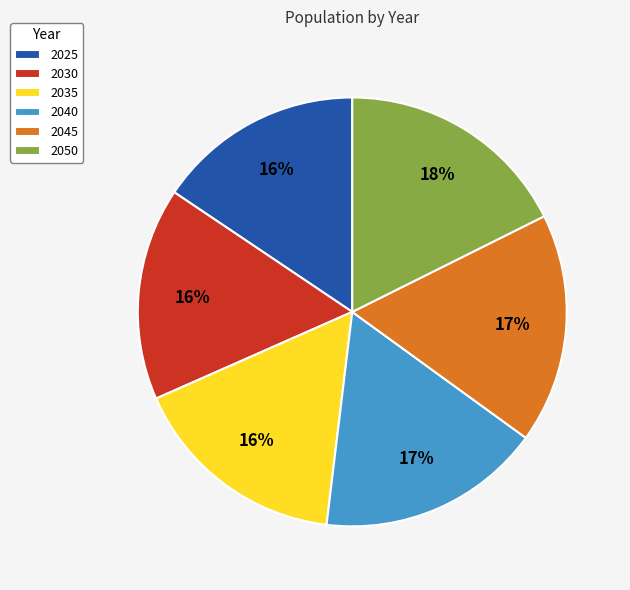

Is it true that 2035 is 16% of the pie?

True